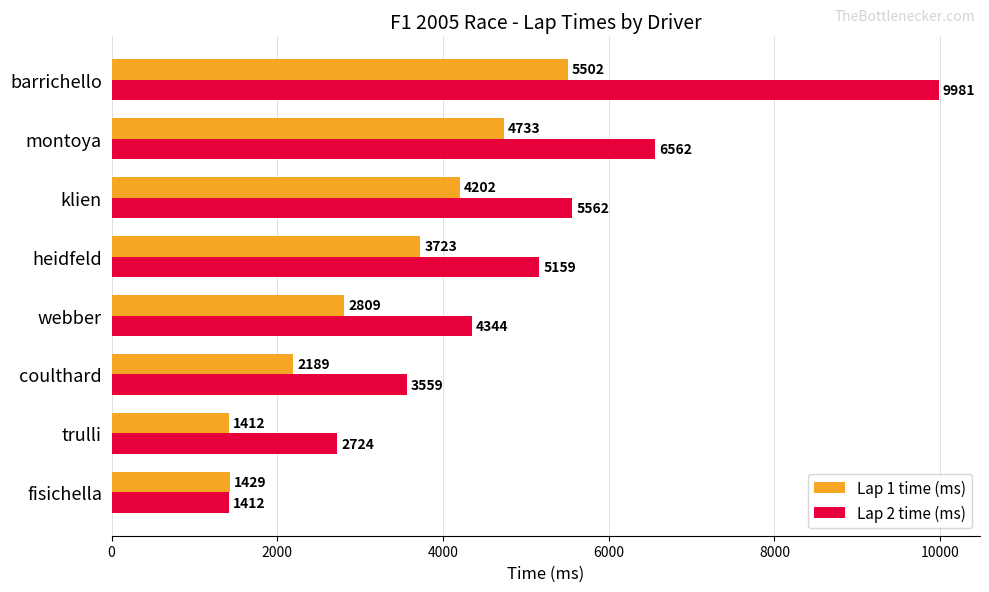

How many series are shown in this chart?

2